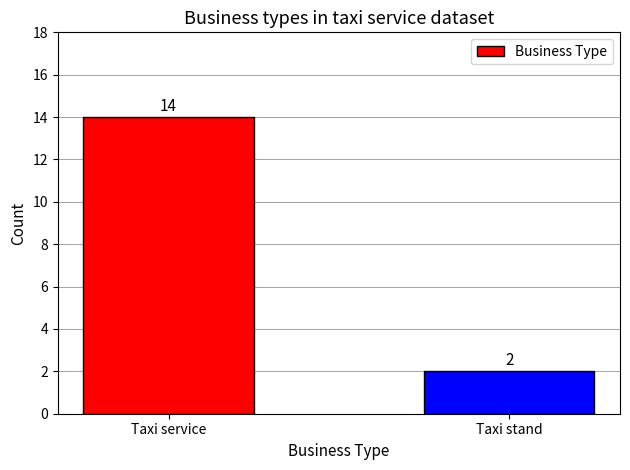

What is the label of the 2nd bar from the left?

Taxi stand